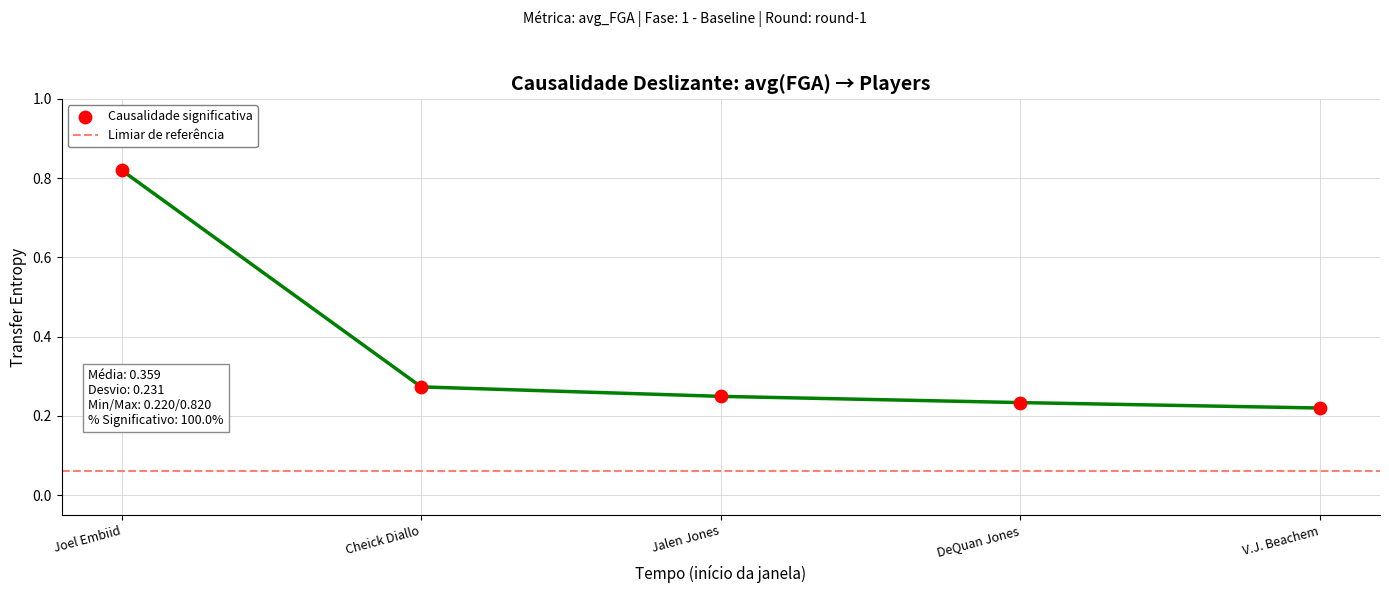

At how many categories does at least one series exceed 0?

5